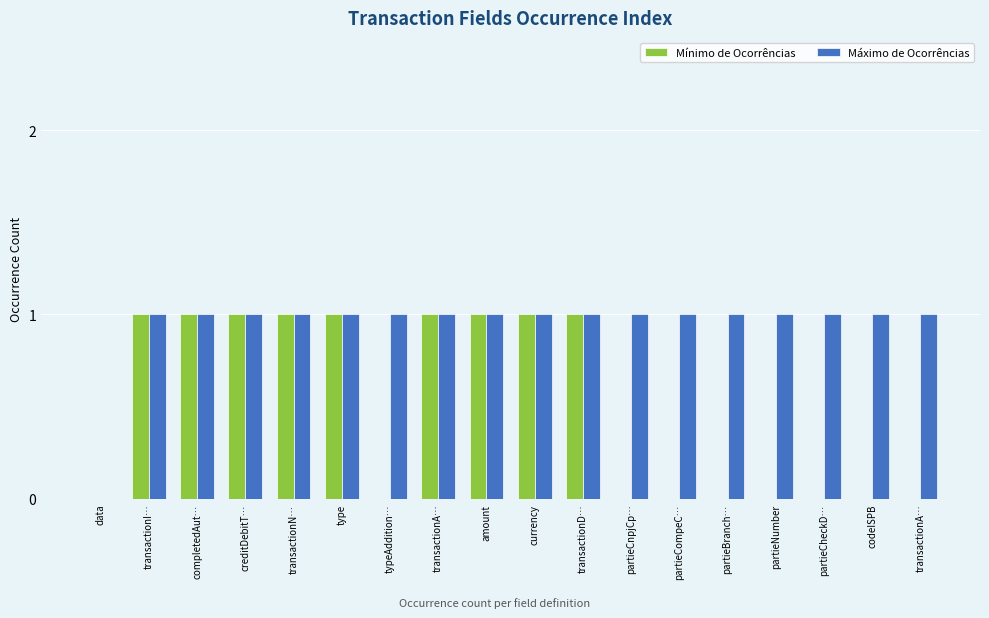

What is the sum of the Máximo de Ocorrências values at transactionI… and currency?

2